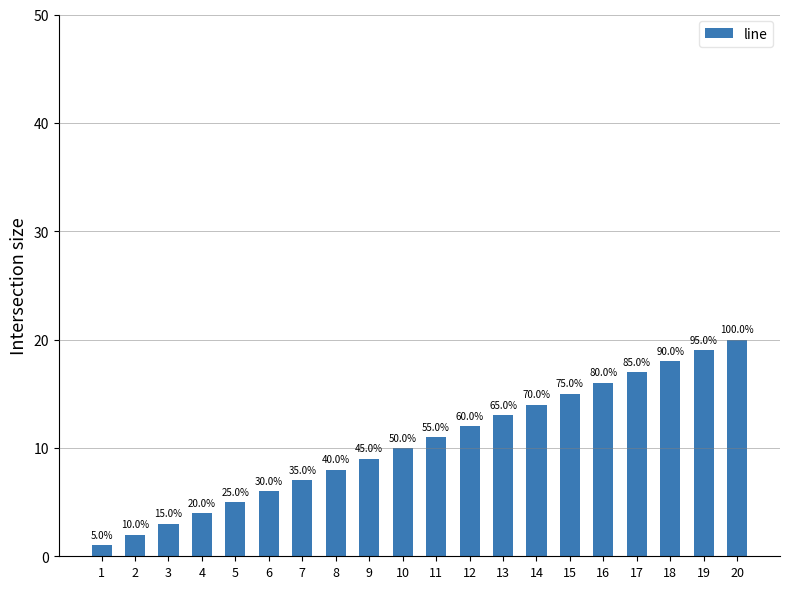

What is the change in value from 2 to 15?

+13